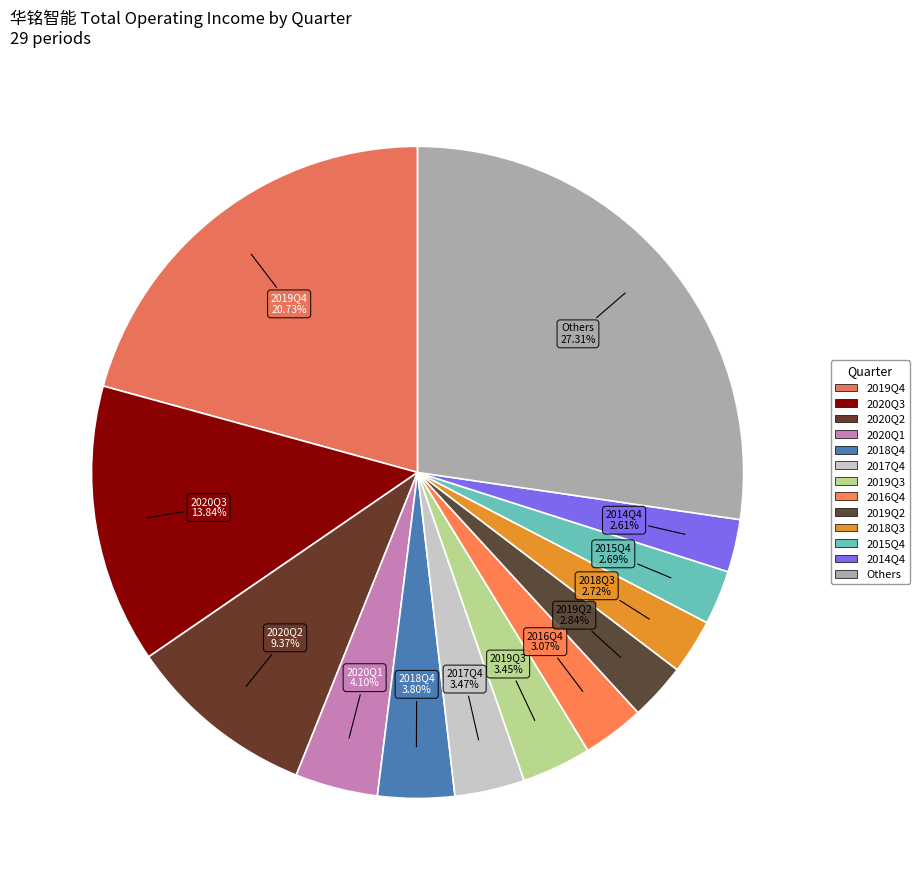

Count the number of slices in the pie.

13